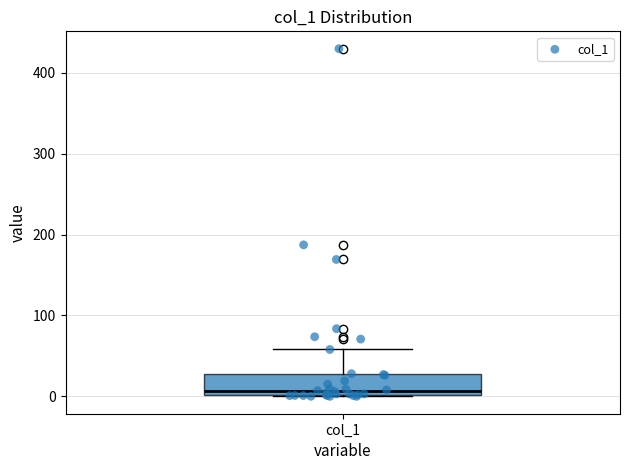

Read this box plot against the y-axis: the position of the median line, the range covered by the box, and the ends of both whiskers. The values are not printed on the chart, so give them approximately, as read against the axis.

median 10, box 0 to 30, whiskers 0 to 60